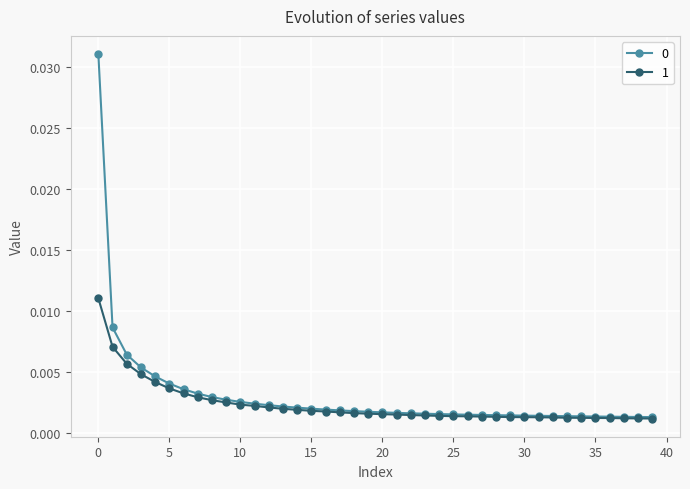

At how many categories does at least one series exceed 0?

40